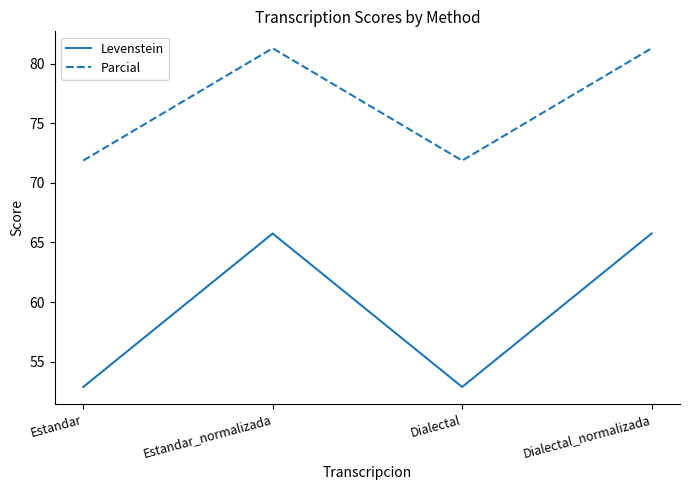

Does the chart have visible grid lines?

No